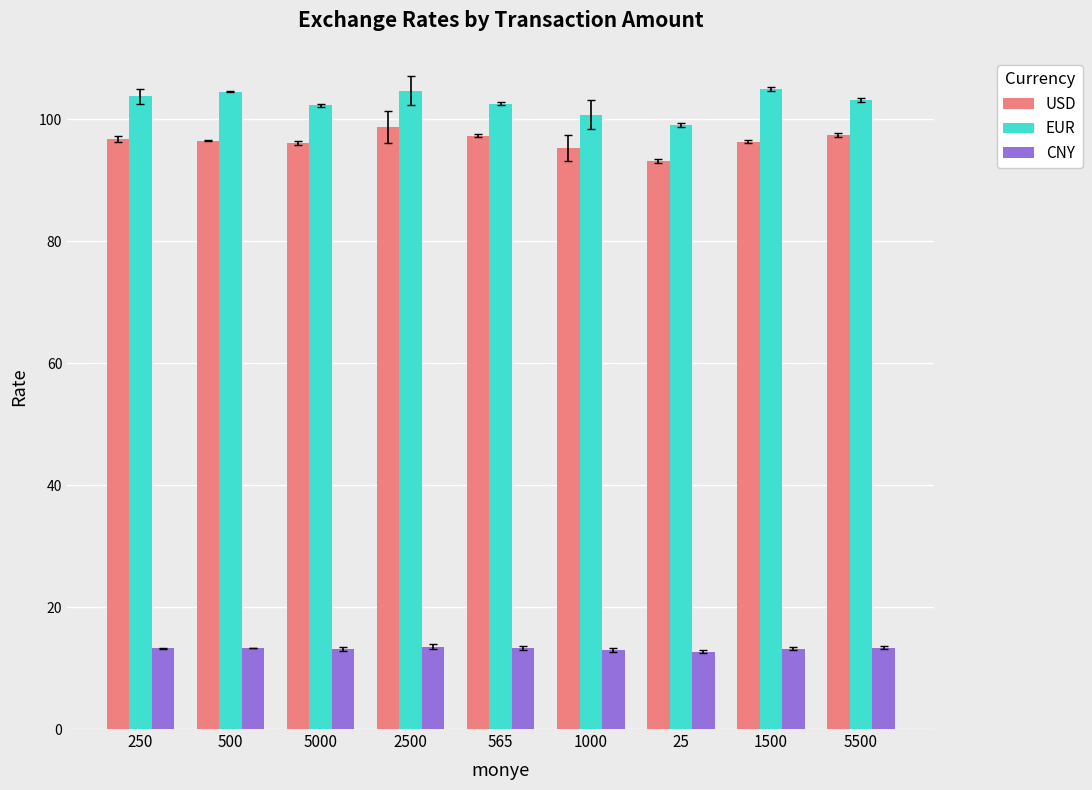

At 2500, list the series in order from largest to smallest.

EUR, USD, CNY